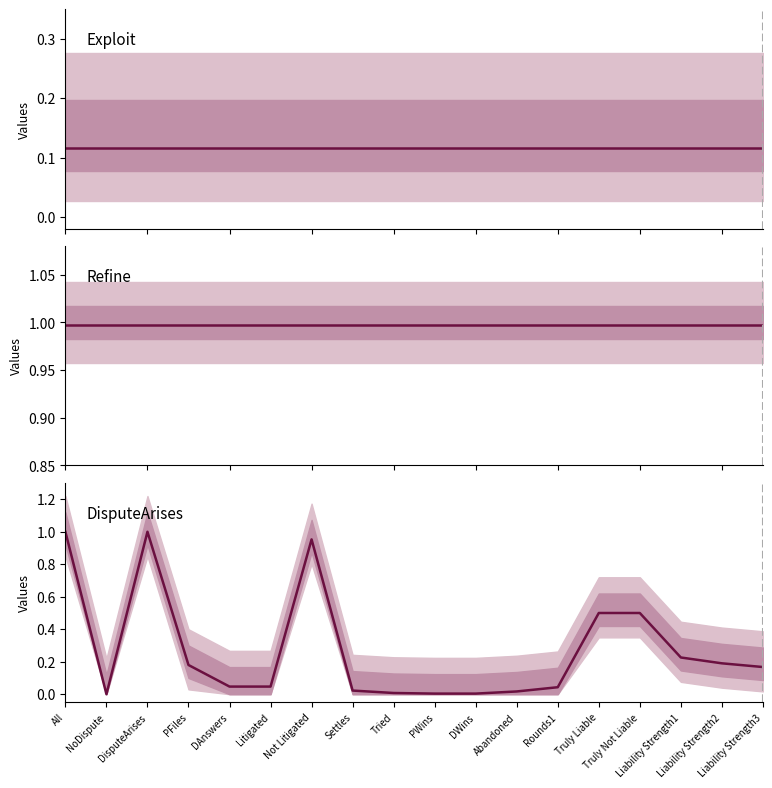

What is the greatest value displayed?

1.0